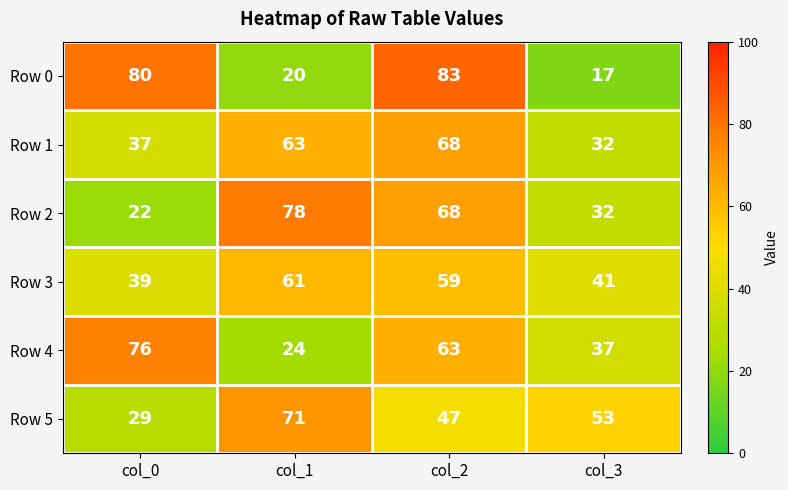

Is the value of Row 2 at col_1 greater than the value of Row 5 at col_1?

Yes